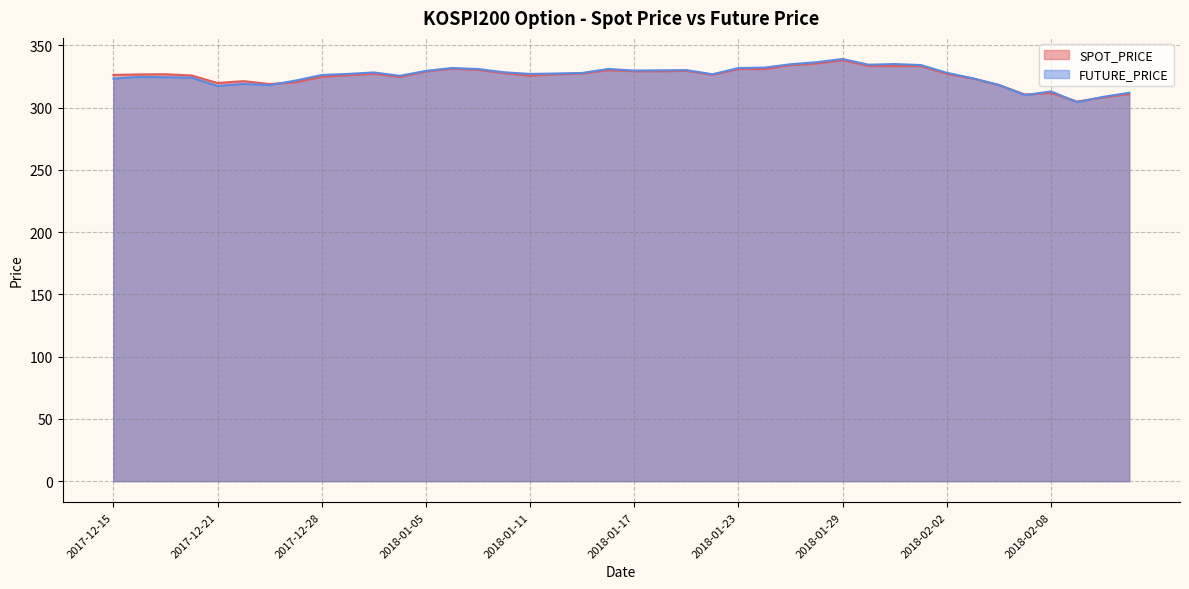

What is the label of the 25th point from the right?

2018-01-10